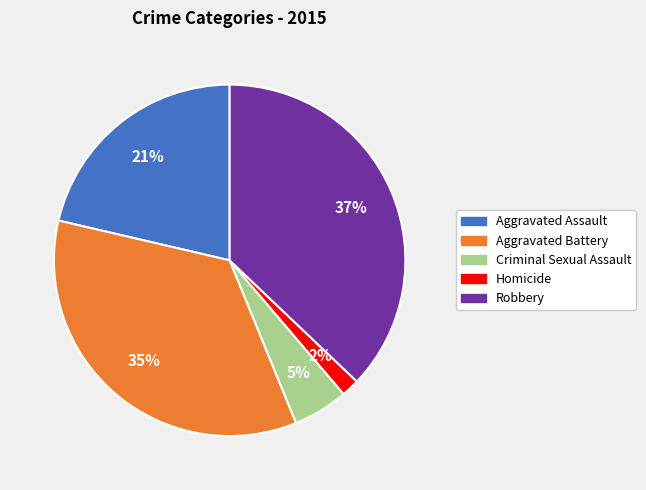

To the nearest percent, what percentage of the pie is Aggravated Assault?

21%